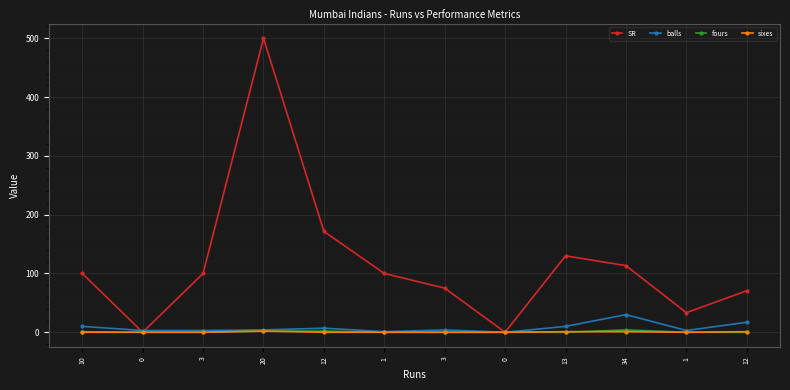

What is the difference between the highest and lowest values at 3?

100.0